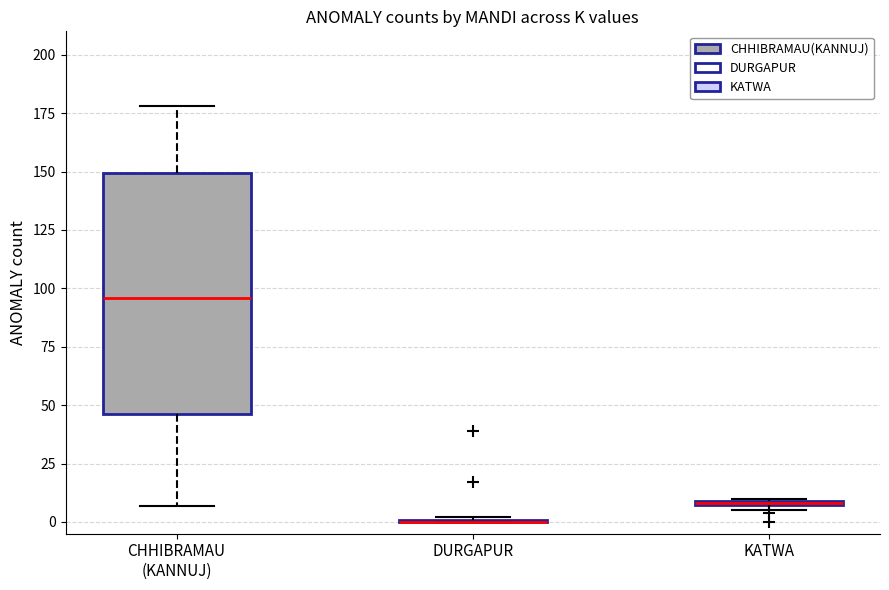

Which box is the tallest, from its lower edge to its upper edge?

CHHIBRAMAU (KANNUJ)